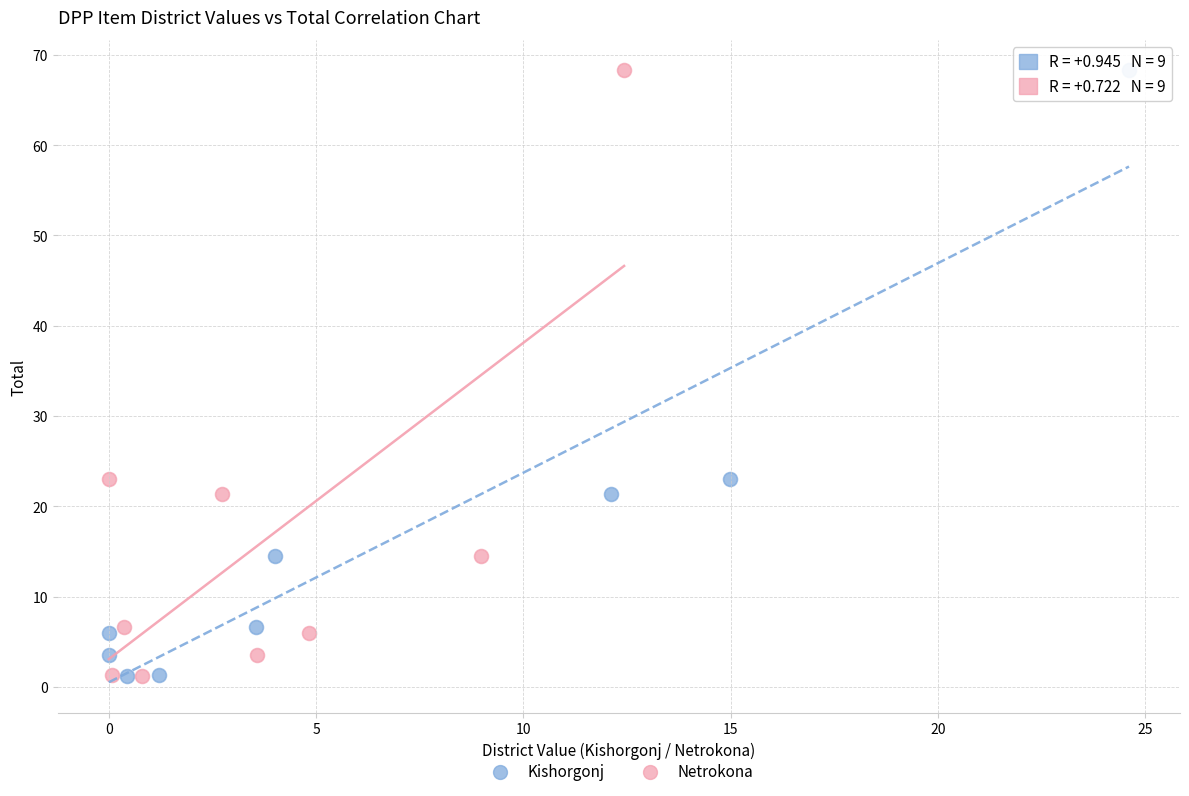

What are all the series names shown in the legend?

Kishorgonj, Netrokona